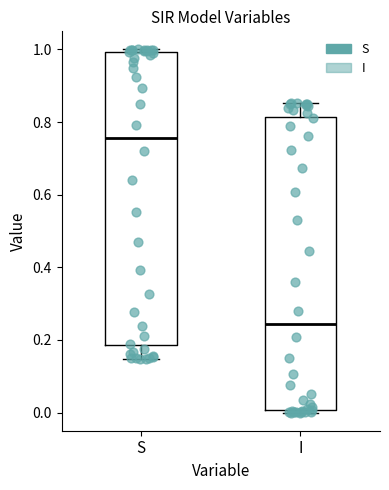

Which box's median line is the highest?

S